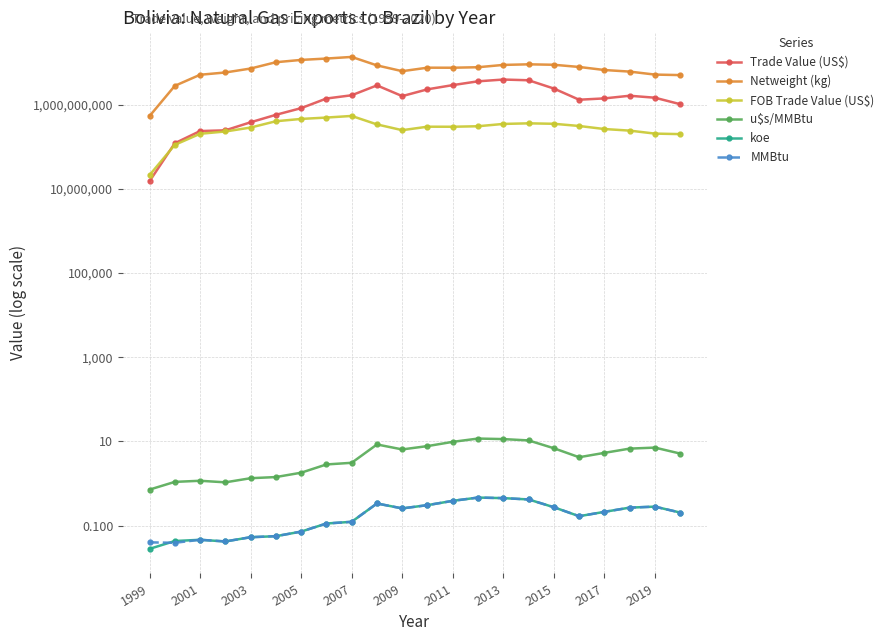

How many interior local valleys does the FOB Trade Value (US$) series have?

2